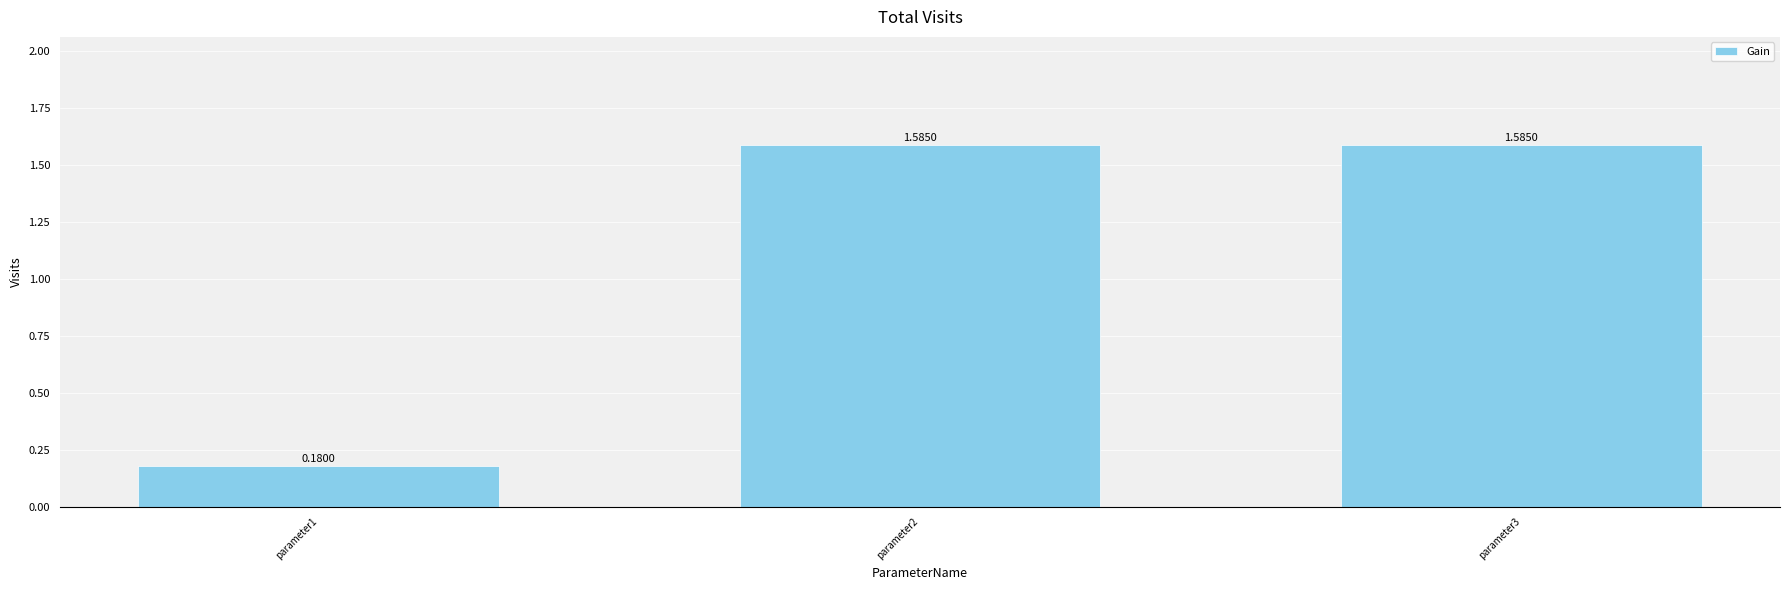

At which label does the data first exceed 1?

parameter2